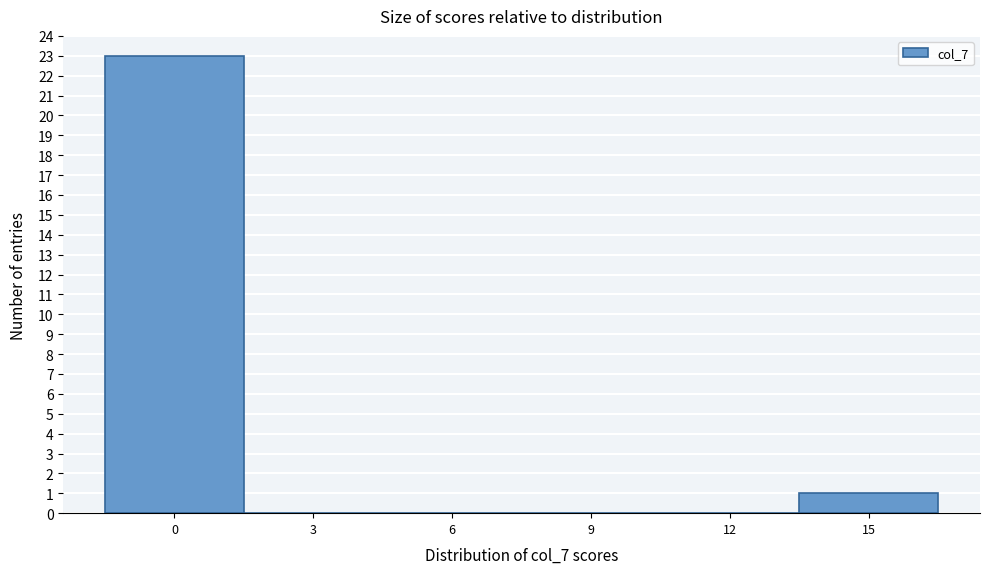

Reading right to left, transcribe all the data shown in this chart.

15=1	12=0	9=0	6=0	3=0	0=23